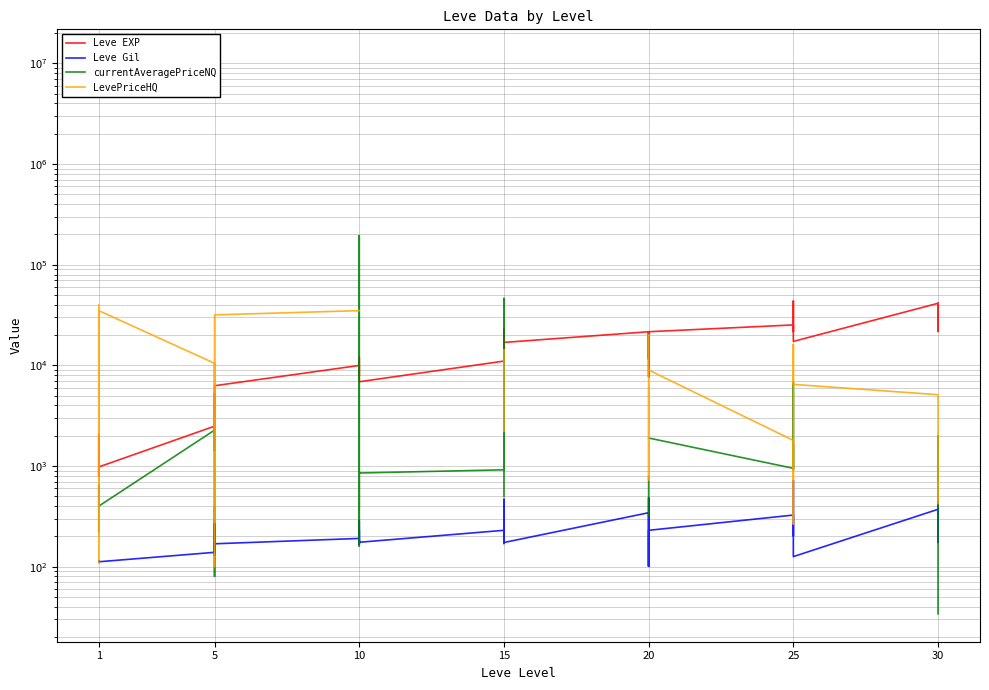

True or false: LevePriceHQ and currentAveragePriceNQ intersect in this chart.

True